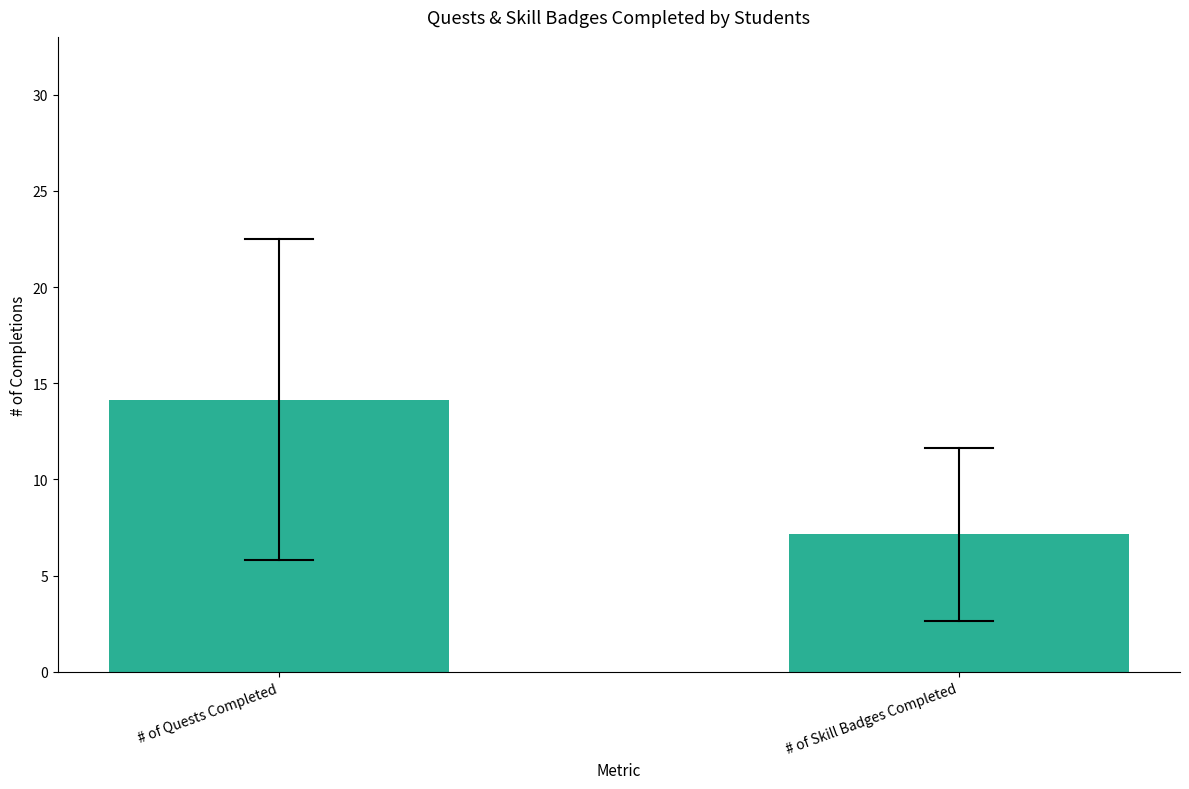

Reading right to left, list all the values displayed in this chart.

# of Skill Badges Completed=7.2	# of Quests Completed=14.1